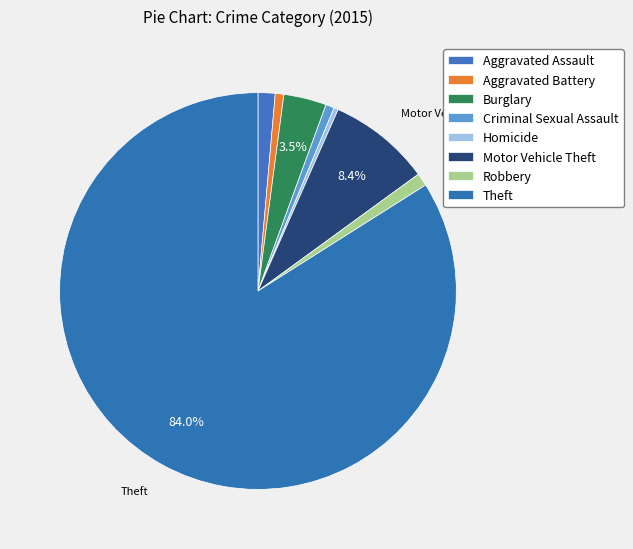

To the nearest percent, what is the average slice percentage?

12%